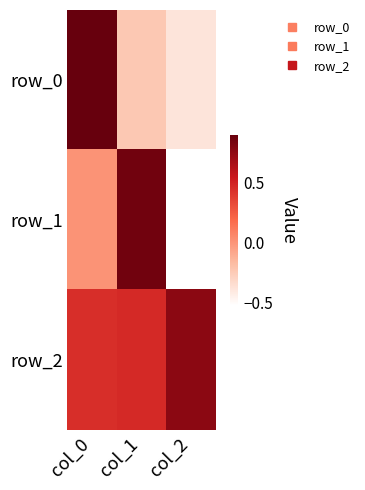

Is it true that row_0 equals -0.1 at col_1?

False